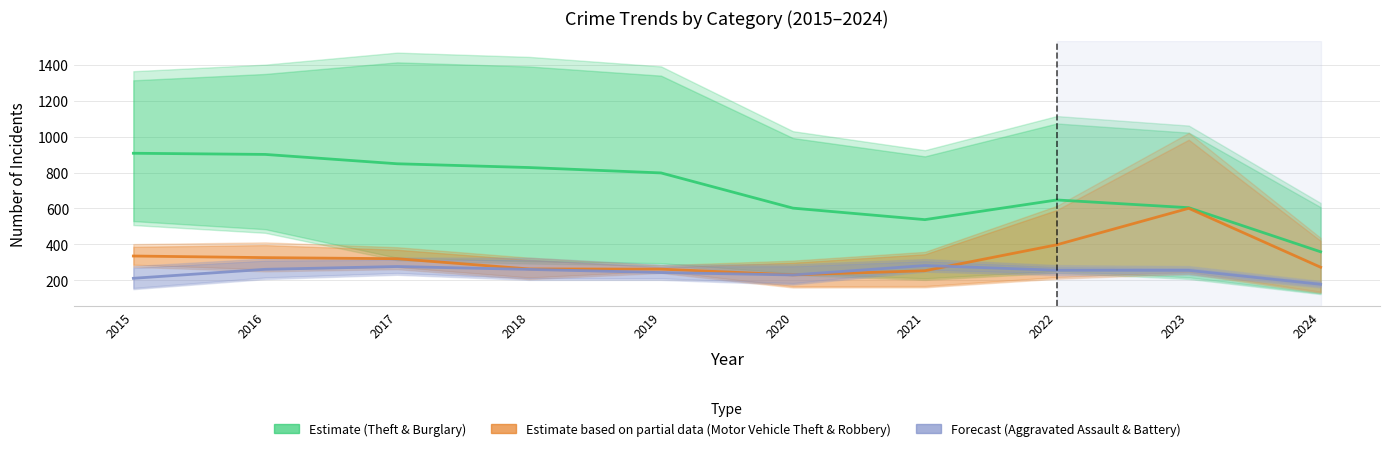

True or false: Estimate (Theft & Burglary) and Forecast
(Aggravated Assault & Battery) cross at least once.

False